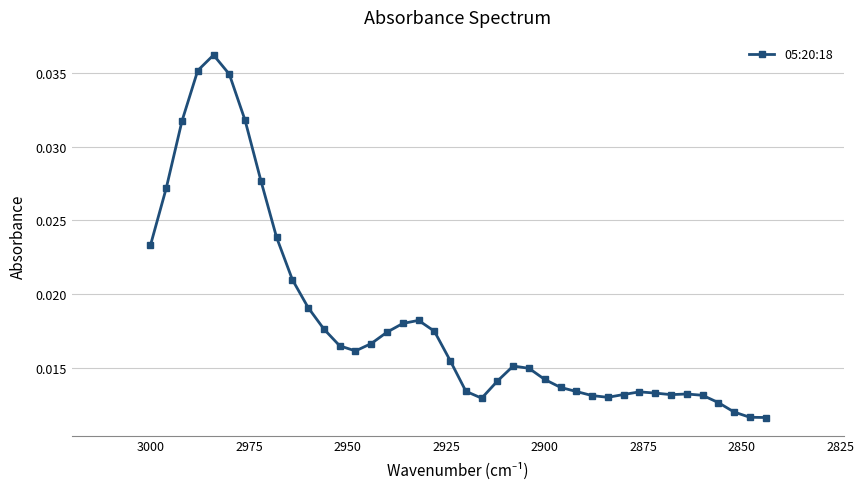

How many distinct data groups are displayed?

1